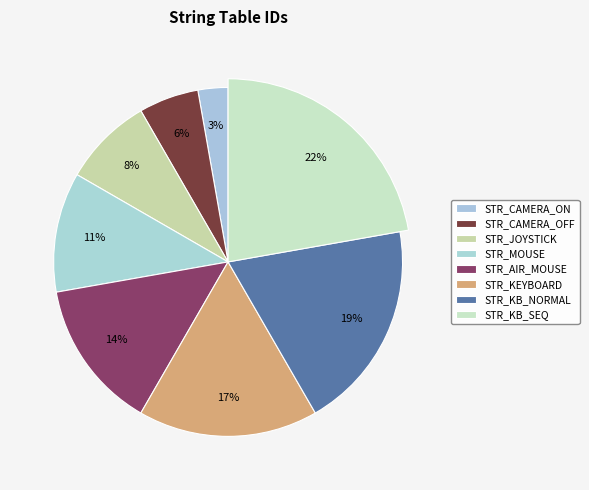

Rank the categories by value from highest to lowest.

STR_KB_SEQ, STR_KB_NORMAL, STR_KEYBOARD, STR_AIR_MOUSE, STR_MOUSE, STR_JOYSTICK, STR_CAMERA_OFF, STR_CAMERA_ON